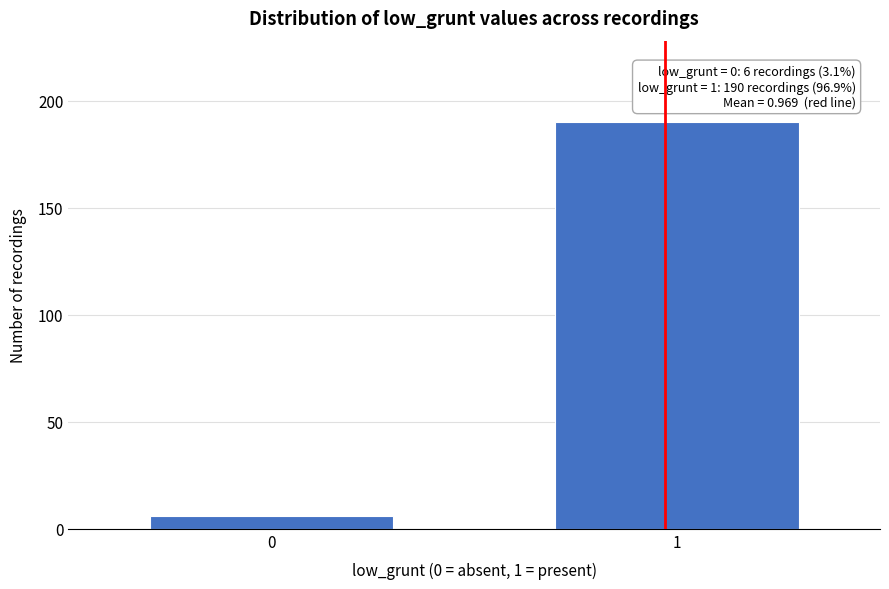

Reading left to right, what are all the values shown in this chart?

0=6	1=190